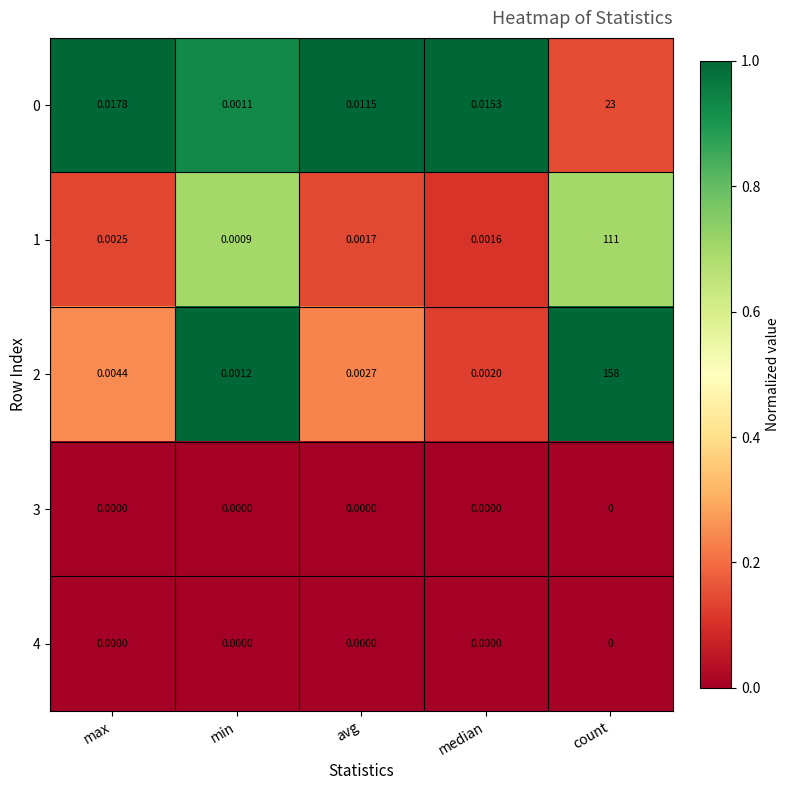

Count the number of data series in this chart.

5